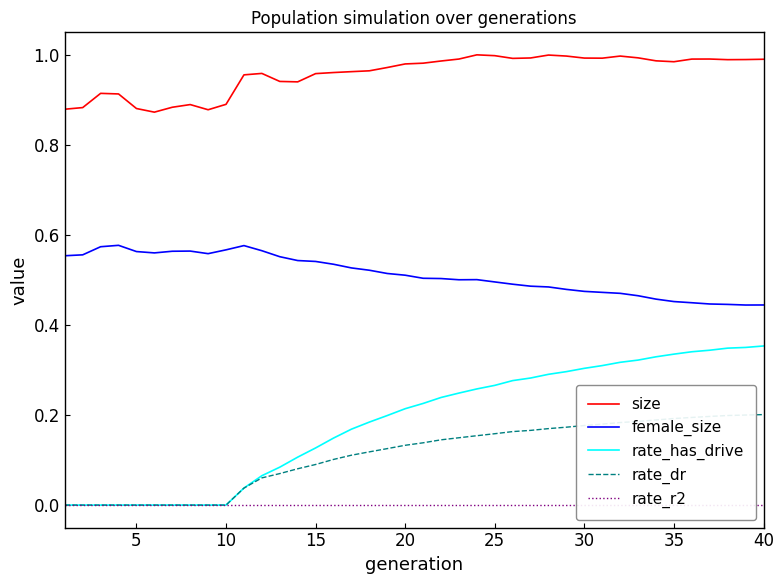

True or false: rate_r2 has a value of 0.0 at 12.

True